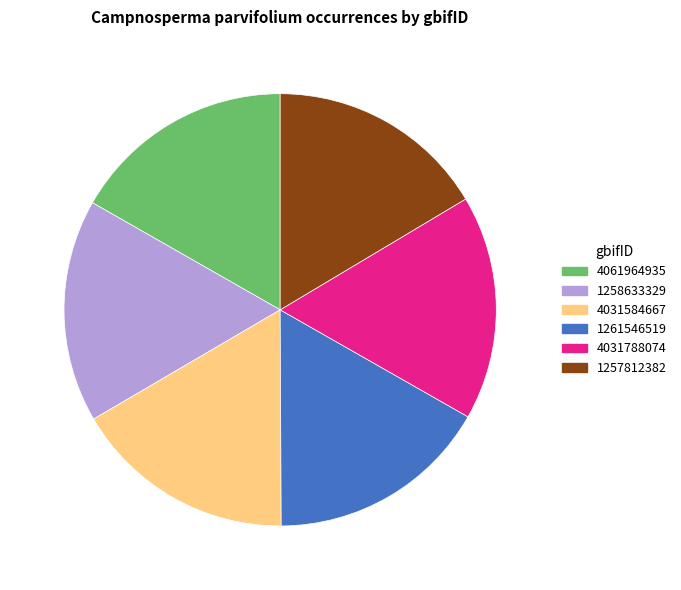

Combined, do 4061964935 and 4031788074 account for over 50%?

No